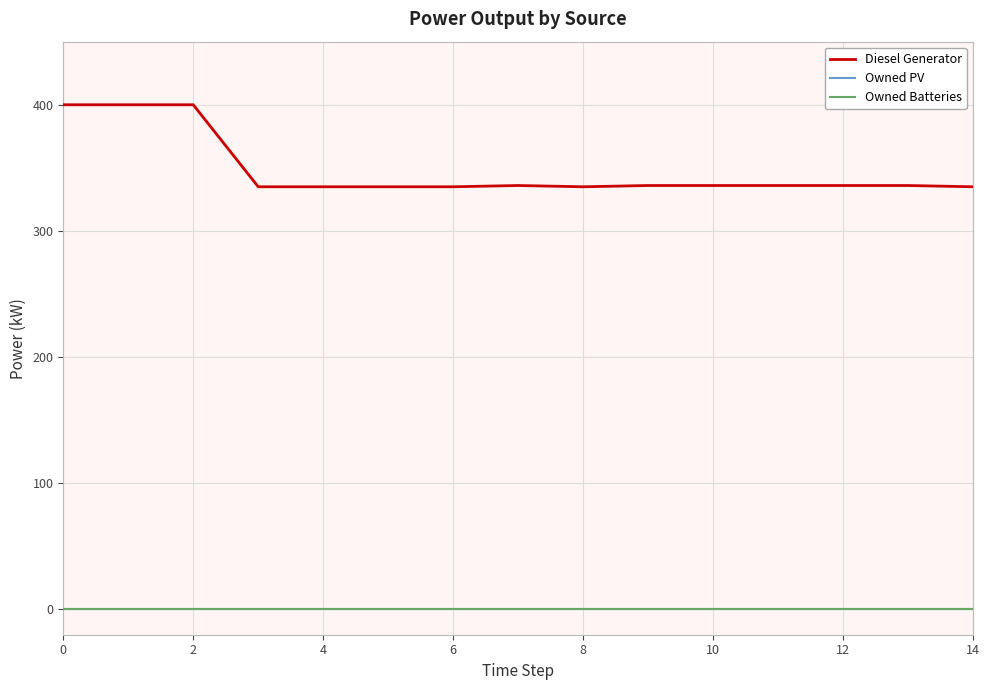

List the series in order of their peak value, highest first.

Diesel Generator, Owned PV, Owned Batteries